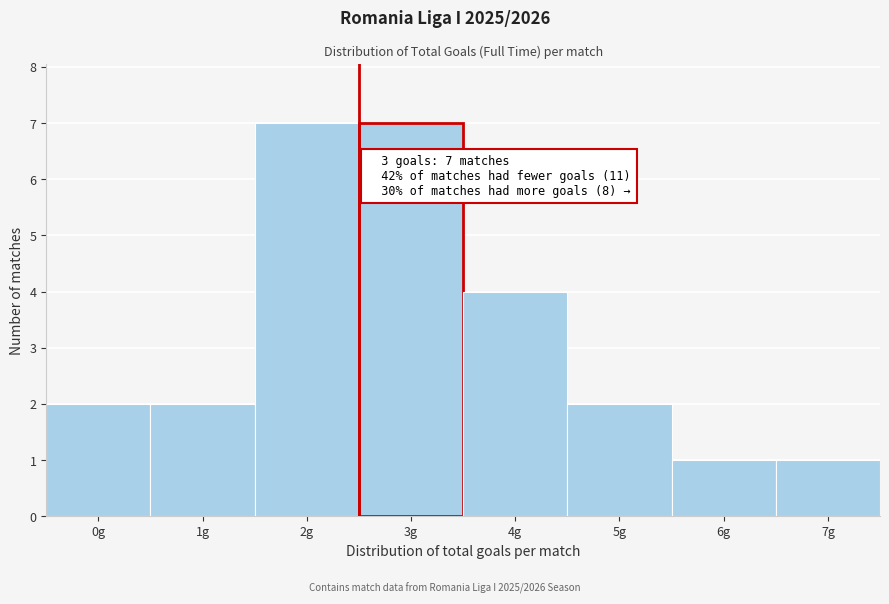

Reading left to right, transcribe all the data shown in this chart.

0g=2	1g=2	2g=7	3g=7	4g=4	5g=2	6g=1	7g=1